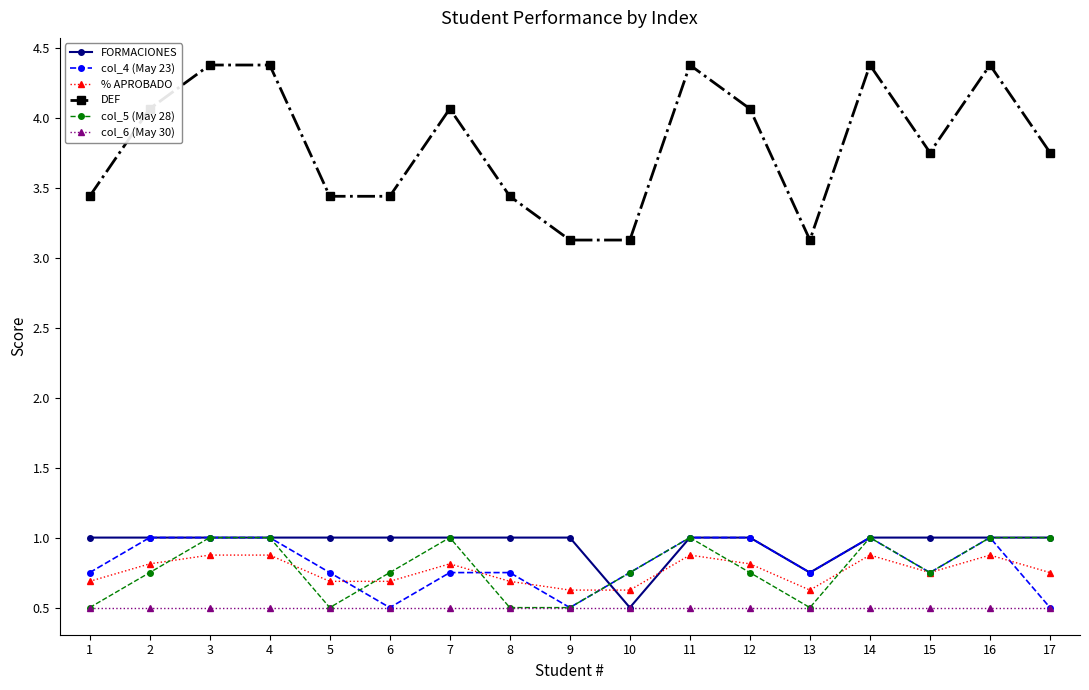

Which series has the largest range (max minus min)?

DEF